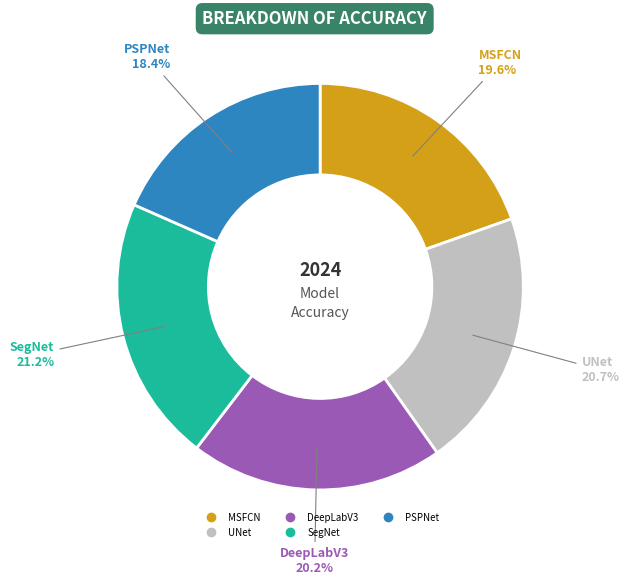

What is the smallest slice in the pie chart?

PSPNet